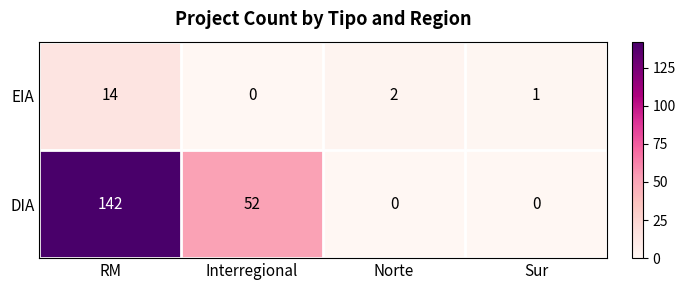

How many DIA values are between 0 and 142?

4